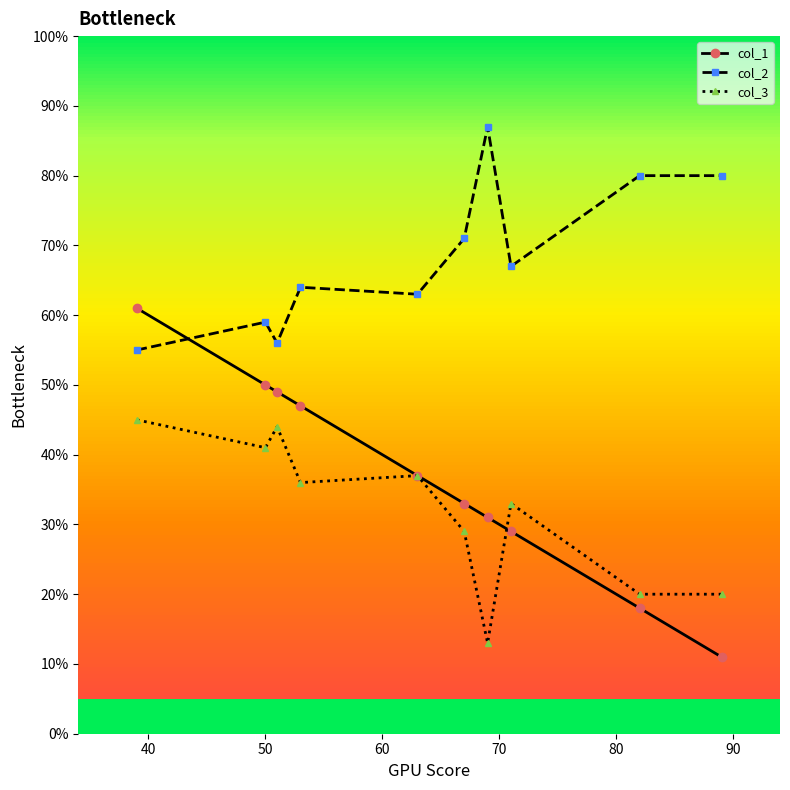

At how many categories does at least one series exceed 67?

4